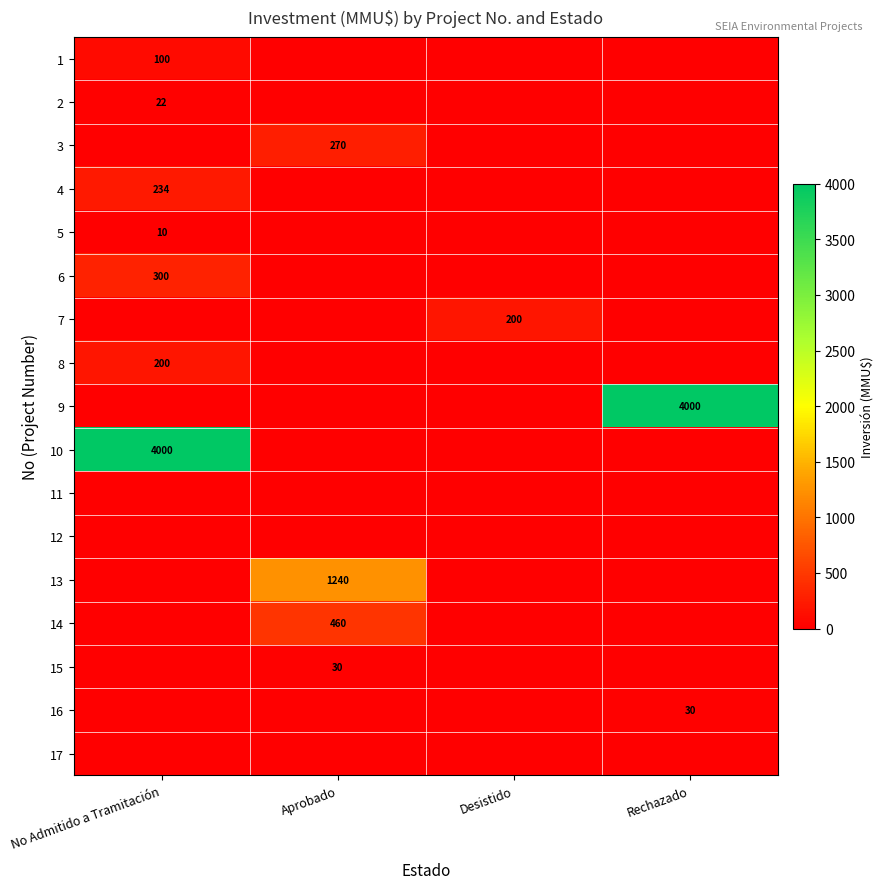

Is the value of 3 at Aprobado greater than the value of 4 at No Admitido a Tramitación?

Yes